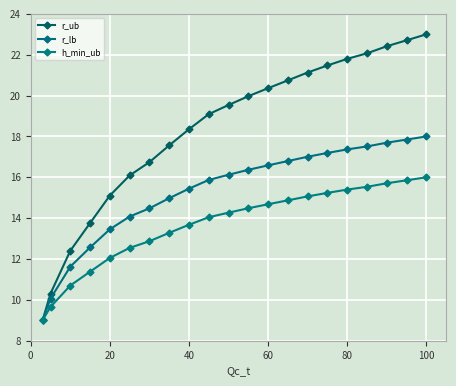

How many series are shown in this chart?

3